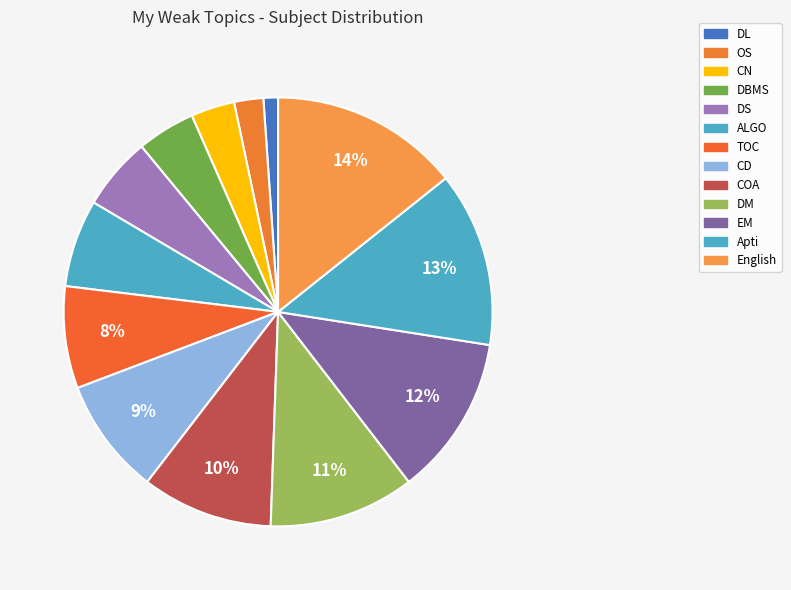

What portion of the pie excludes DBMS?

95.6%